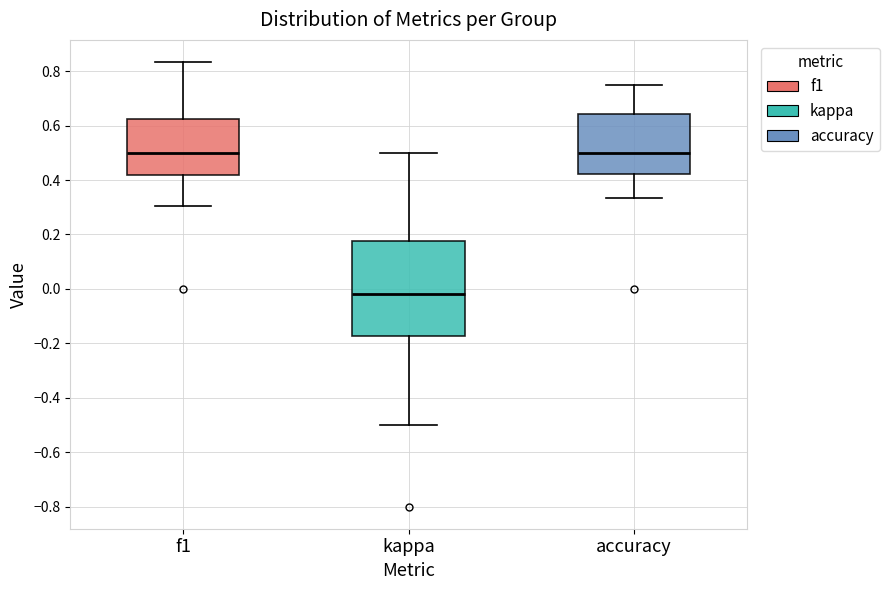

Where is the upper edge of the box for f1 on the y-axis? The values are not printed on the chart, so give them approximately, as read against the axis.

0.62